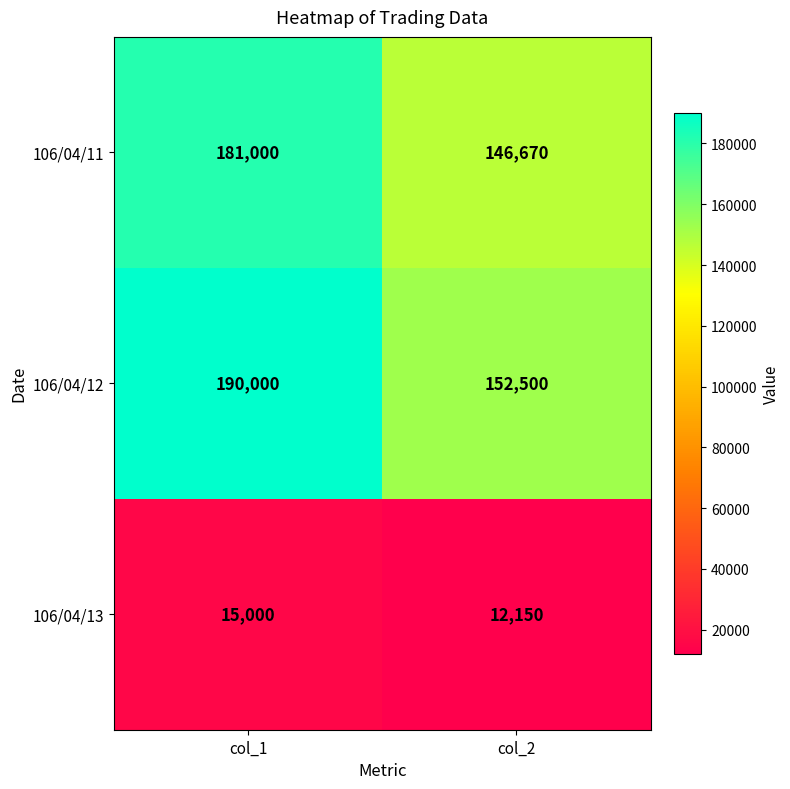

What is the total value across all series at col_1?

386000